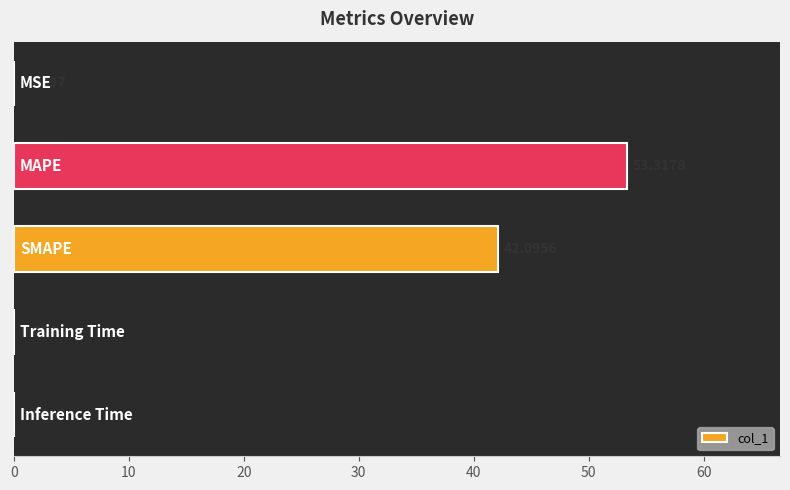

Are the bars horizontal?

Yes